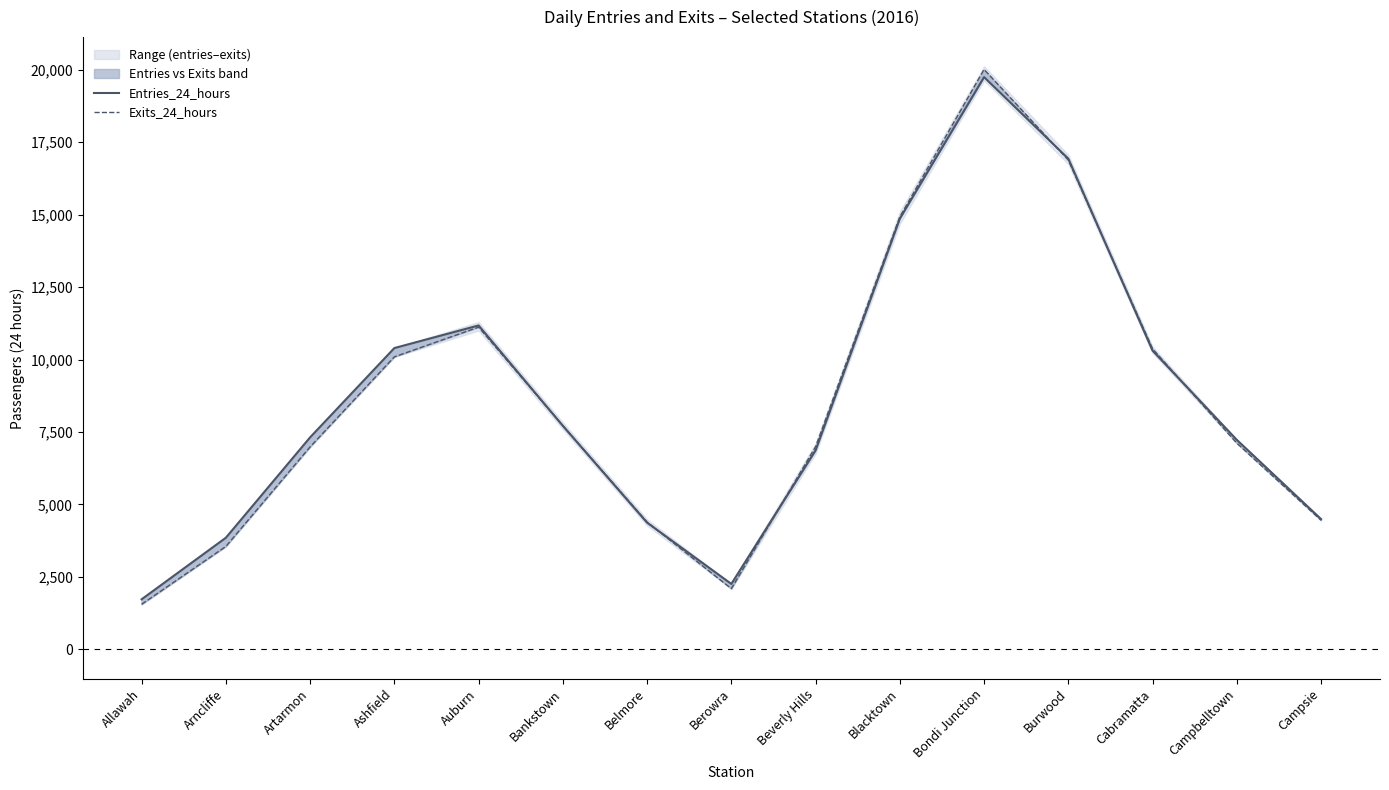

What is the highest value of the Entries_24_hours series?

19743.3